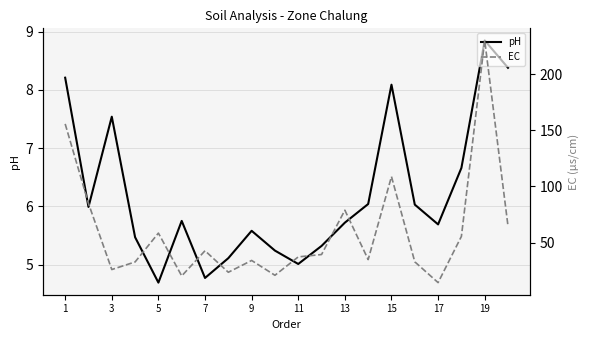

Is it true that pH equals 13.3 at 3?

False